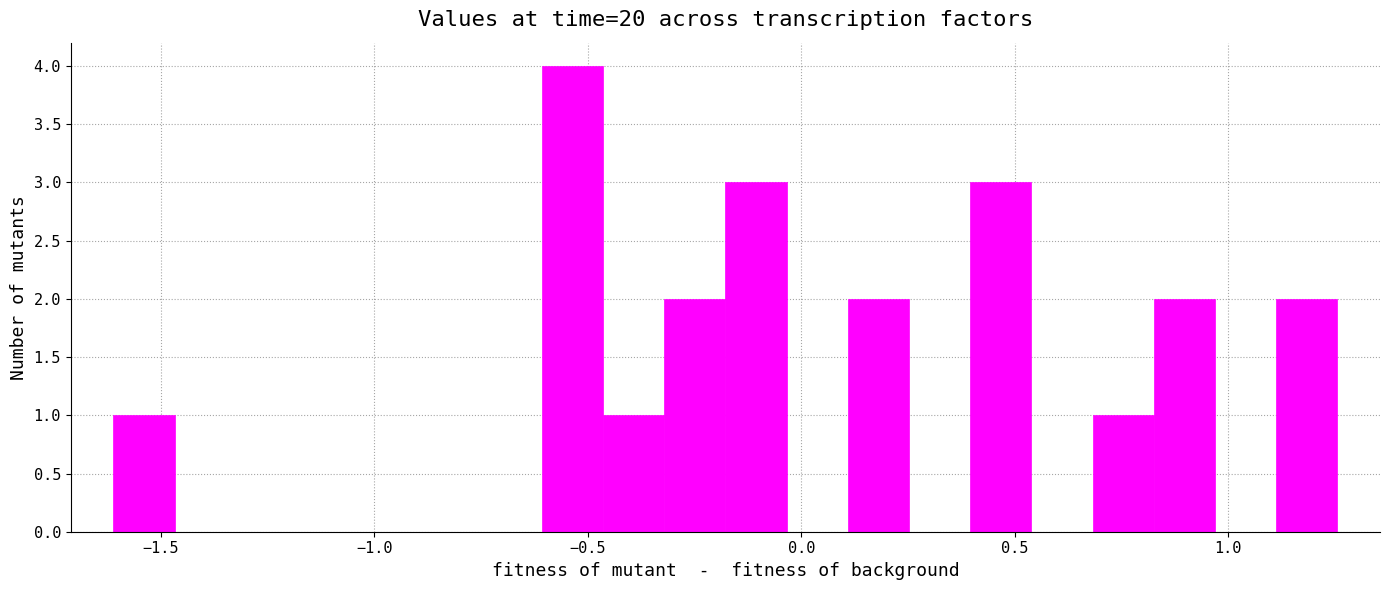

Around what value on the x-axis is the tallest bar? Give the approximate position of its centre, as read against the axis.

-0.55